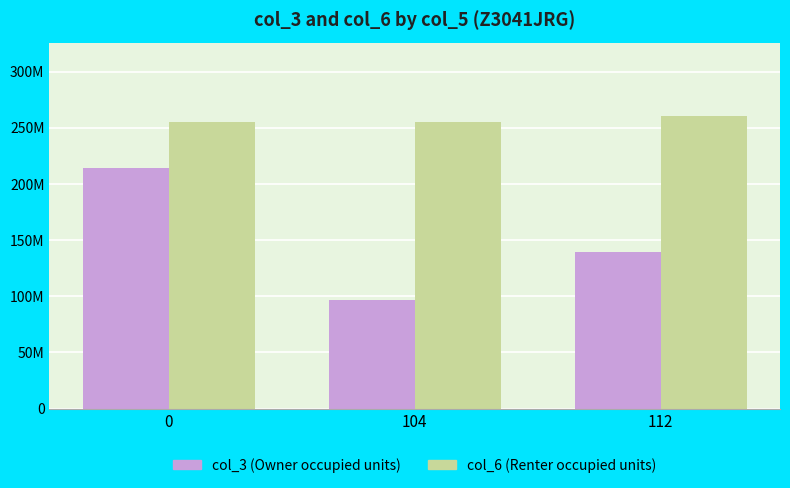

Are the bars horizontal?

No